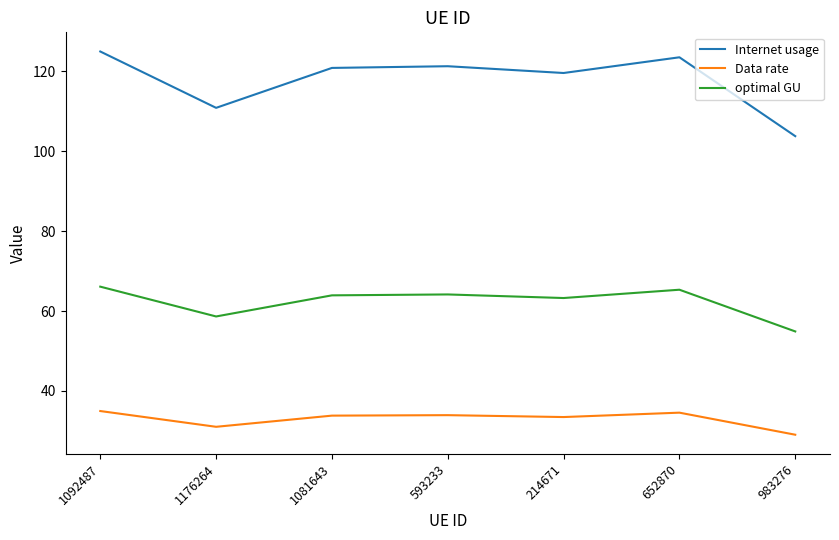

The value of Internet usage at 983276 is 103.8. True or false?

True